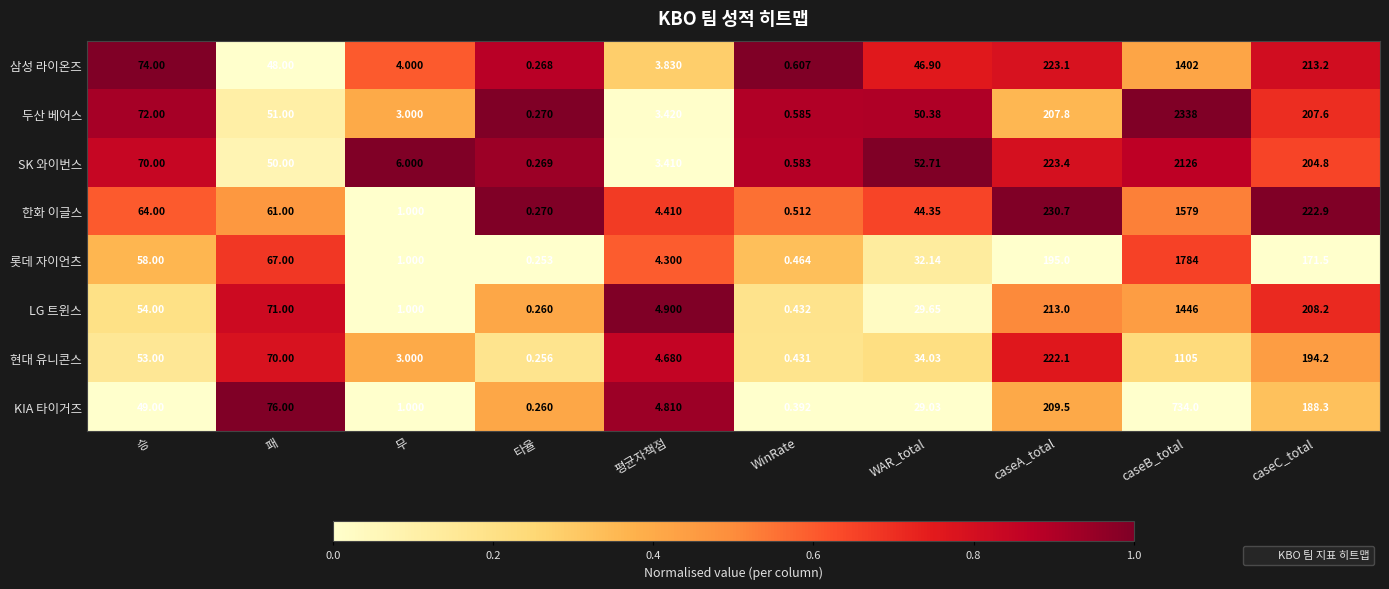

At how many categories does at least one series exceed 0?

10